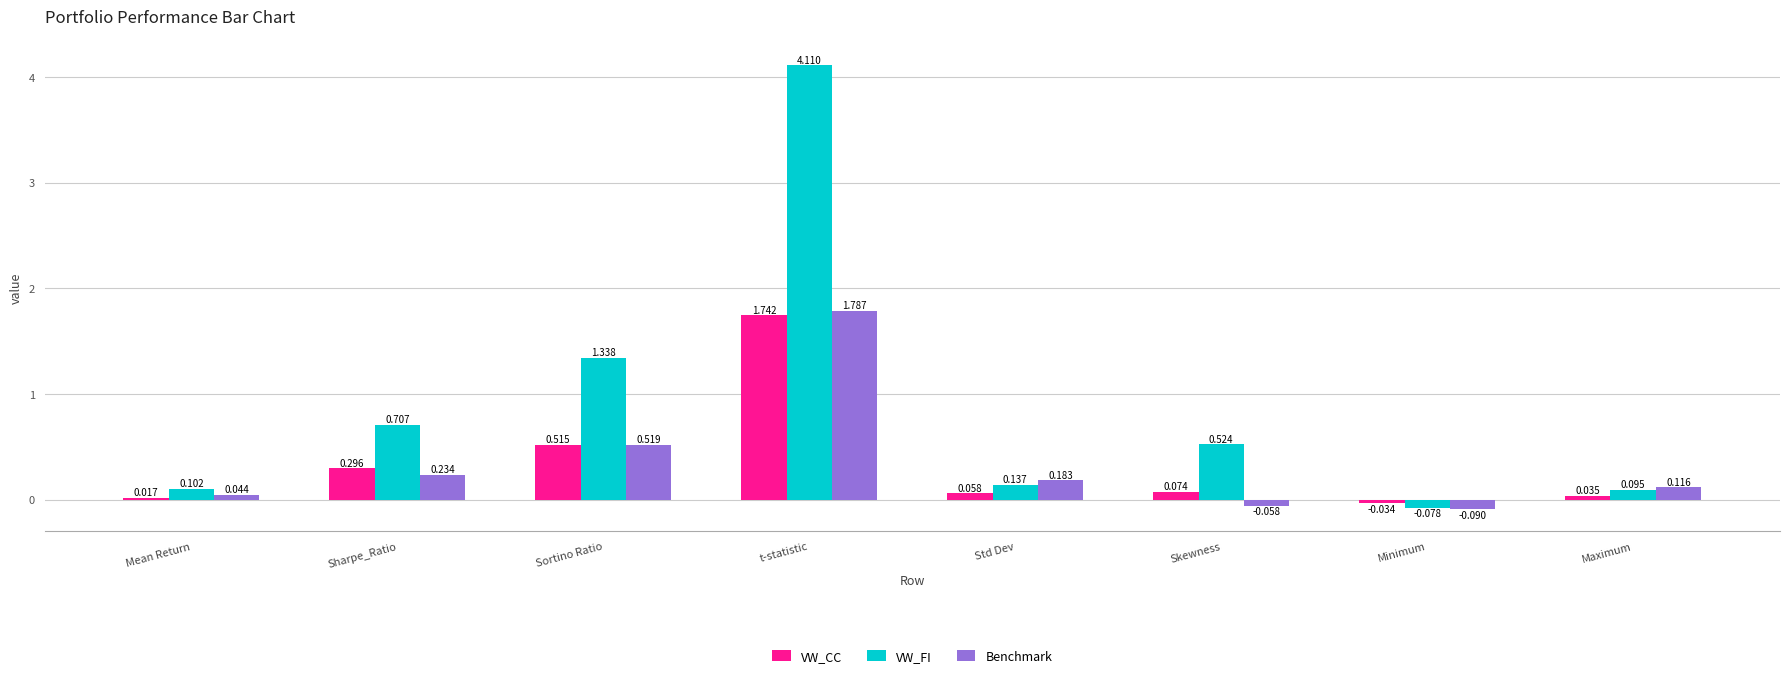

At which label does VW_FI first exceed 0?

Mean Return